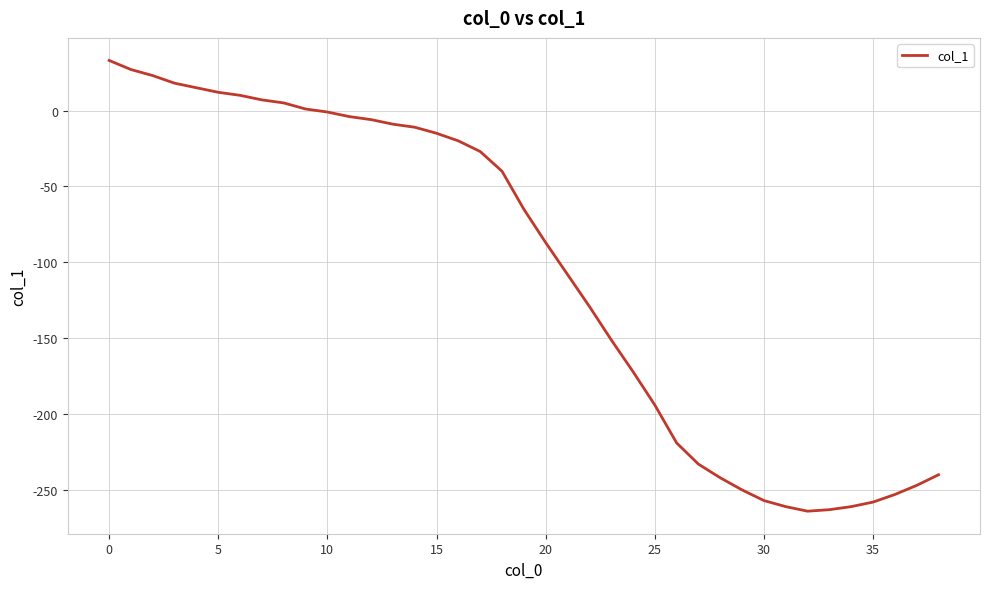

What is the maximum value shown in the chart?

33